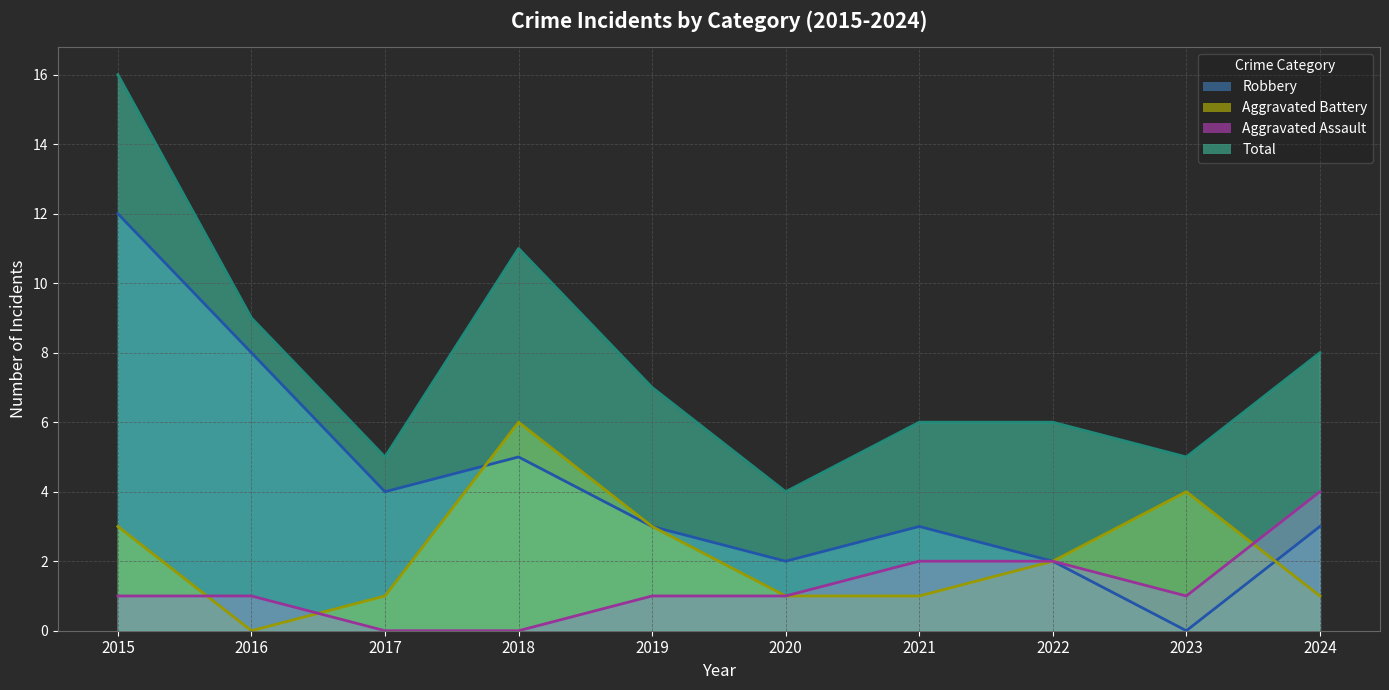

Which series has the largest total across all categories?

Total (line)